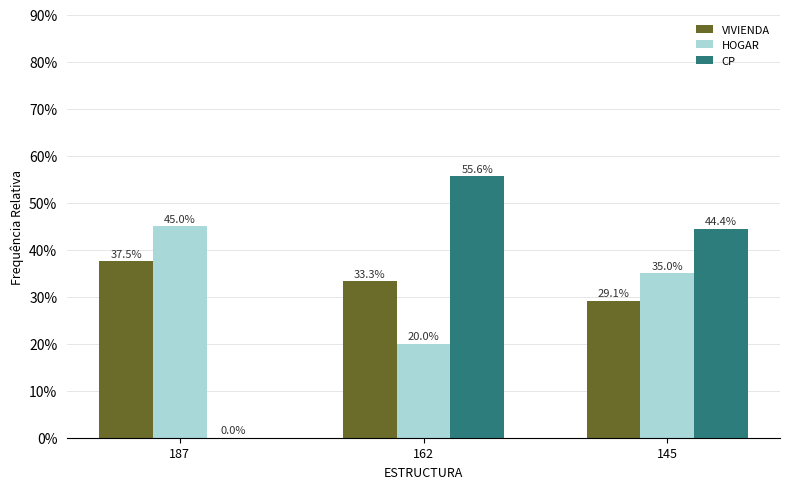

Reading right to left, list all the values displayed in this chart.

VIVIENDA: 29.1	33.3	37.5
HOGAR: 35.0	20.0	45.0
CP: 44.4	55.6	0.0